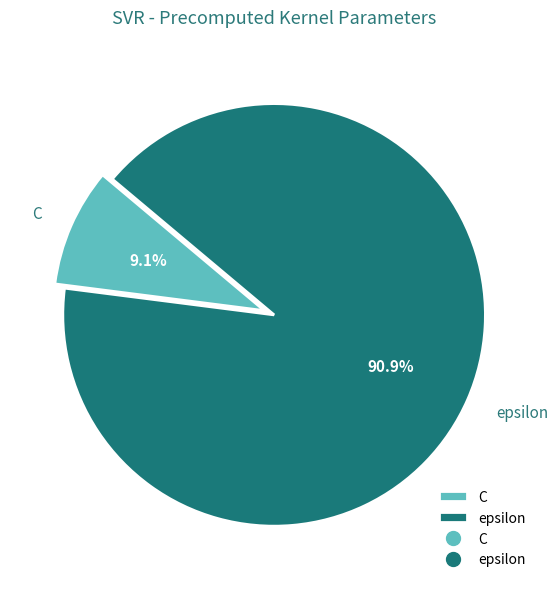

To the nearest percent, what is the average slice percentage?

50%